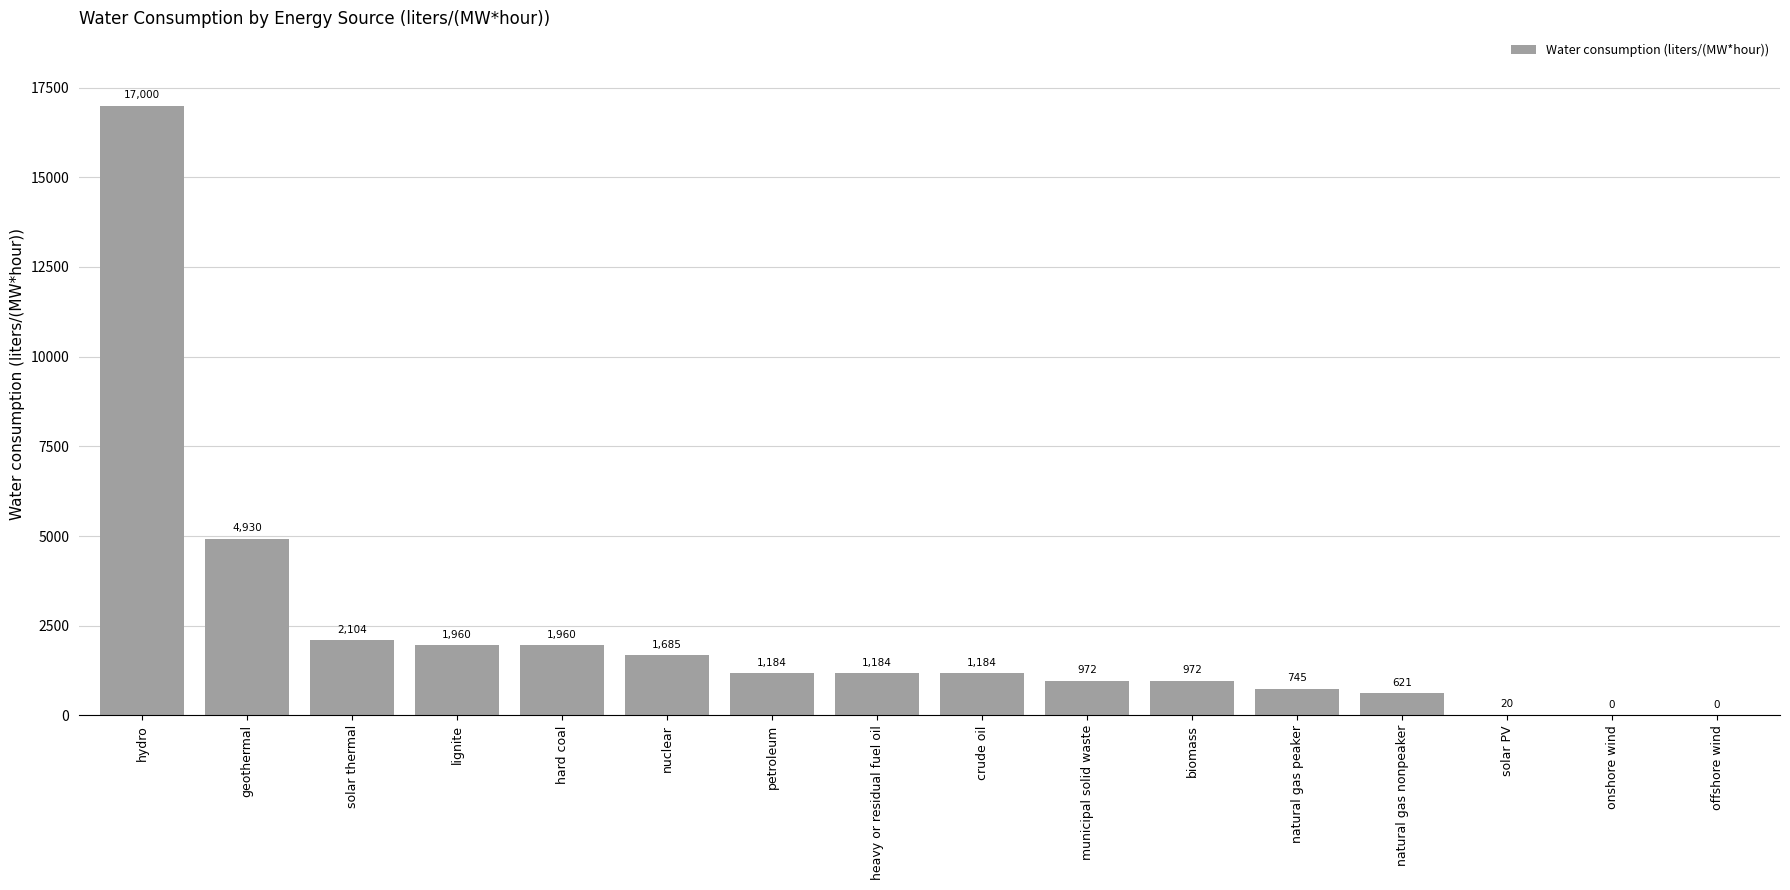

What is the greatest value displayed?

17000.0